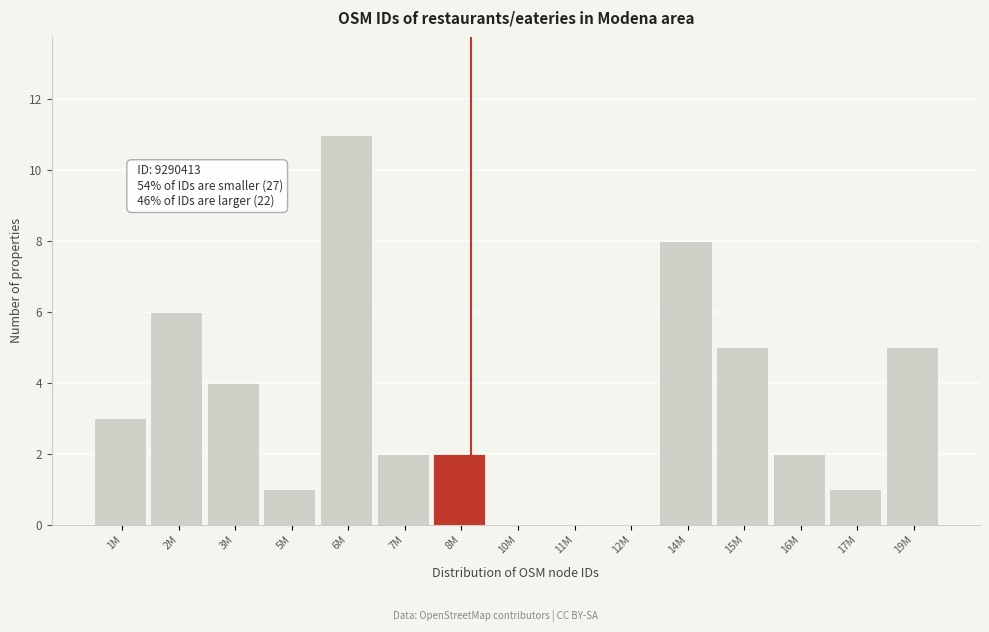

Reading left to right, what are all the values shown in this chart?

1M=3	2M=6	3M=4	5M=1	6M=11	7M=2	8M=2	10M=0	11M=0	12M=0	14M=8	15M=5	16M=2	17M=1	19M=5